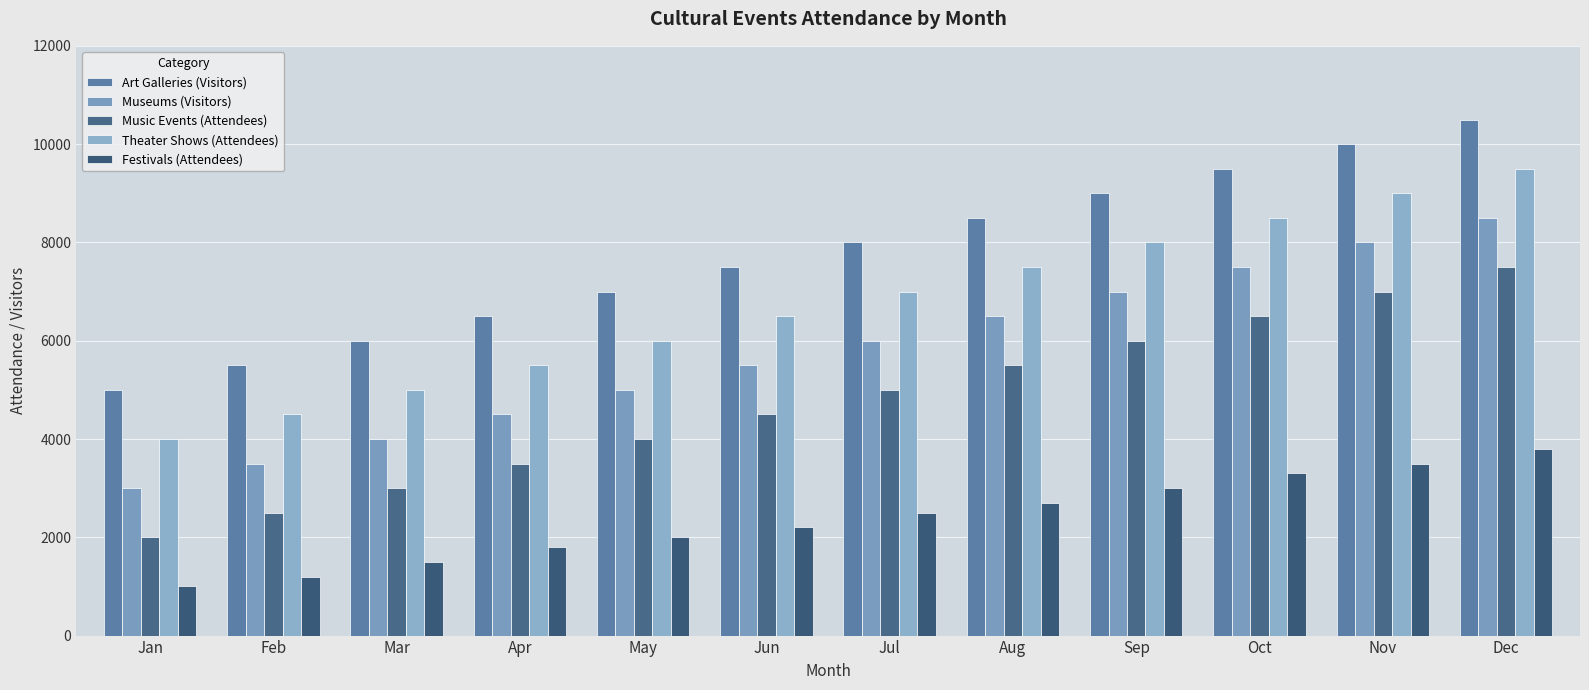

How many values in the Festivals (Attendees) series are below 2500?

6